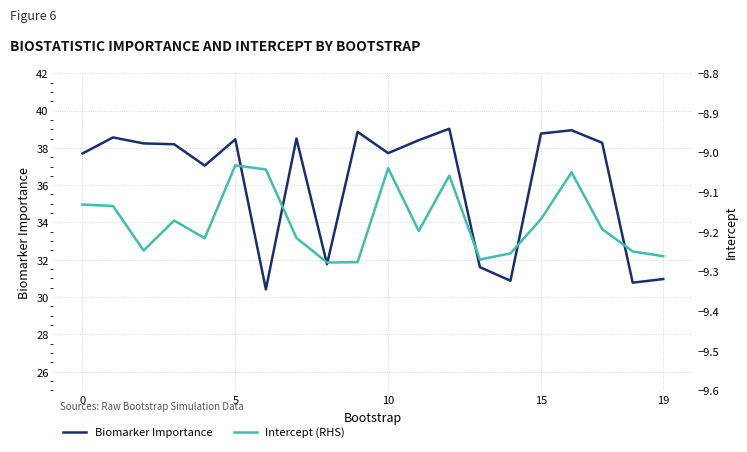

Rank the series by their maximum value, from highest to lowest.

Biomarker Importance, Intercept (RHS)